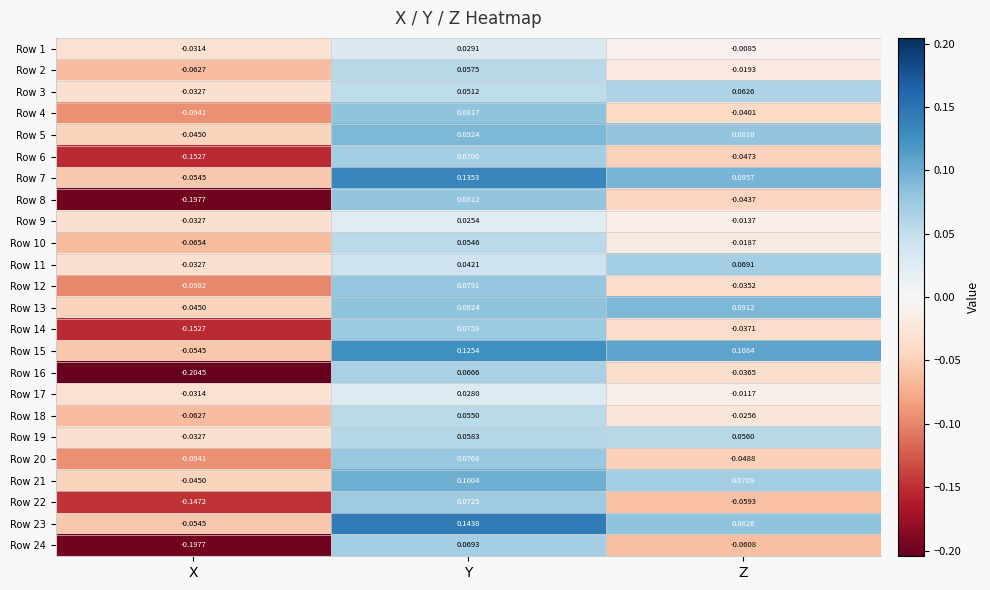

At which category is the sum across all series the highest?

Y